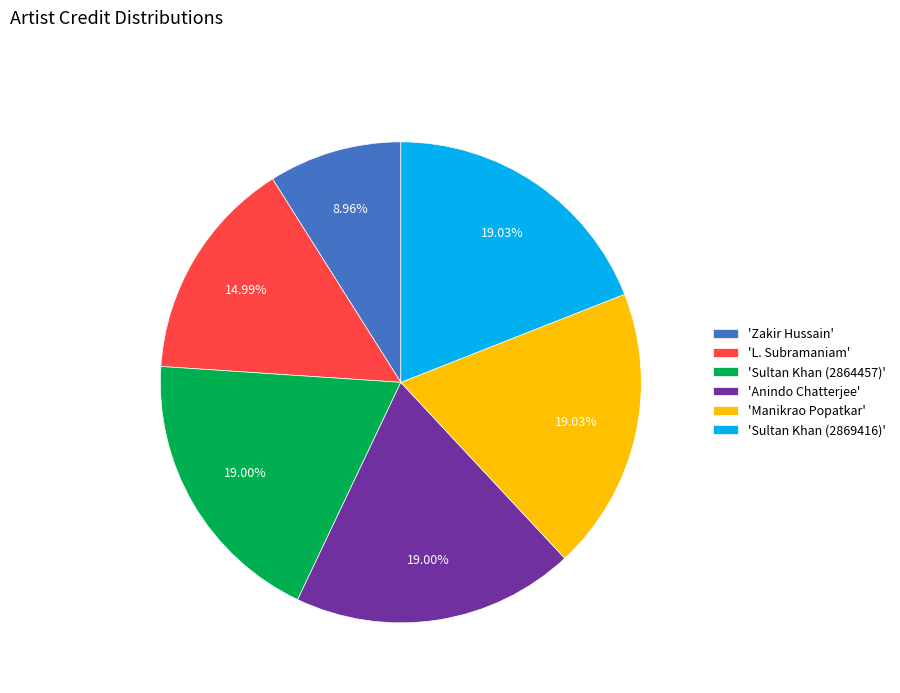

Which slice is the smallest?

'Zakir Hussain'